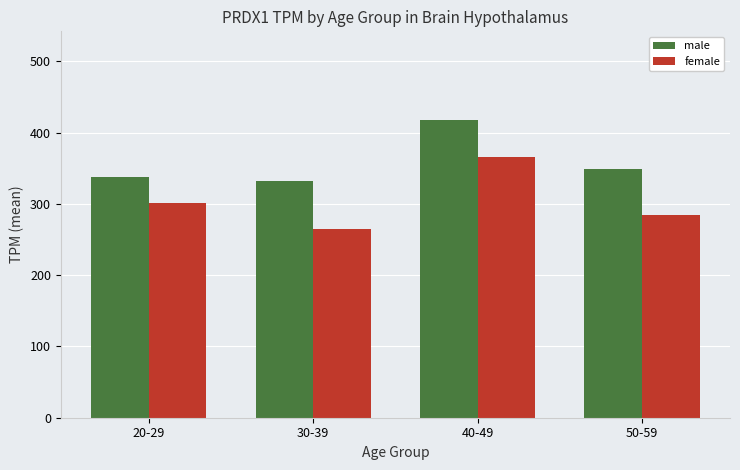

What is the label of the 4th bar from the left?

50-59